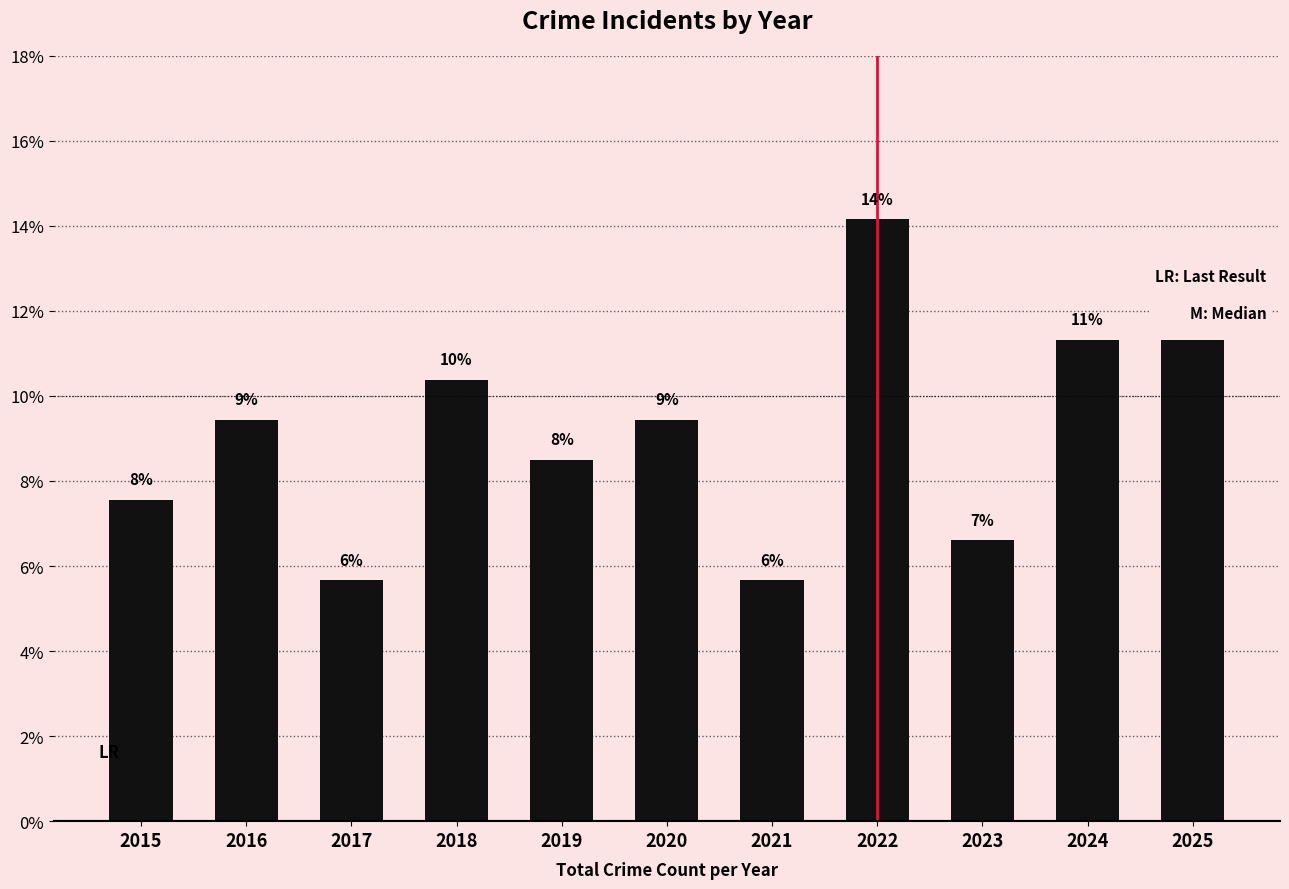

True or false: the data shows 8.5 at 2019.

True